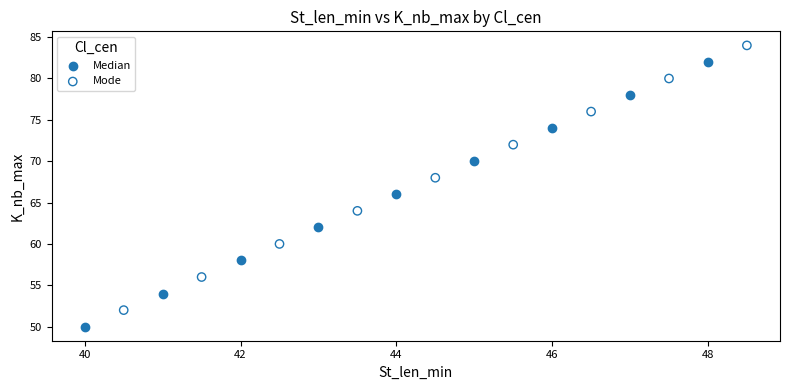

Which series contains the highest Y value?

Mode